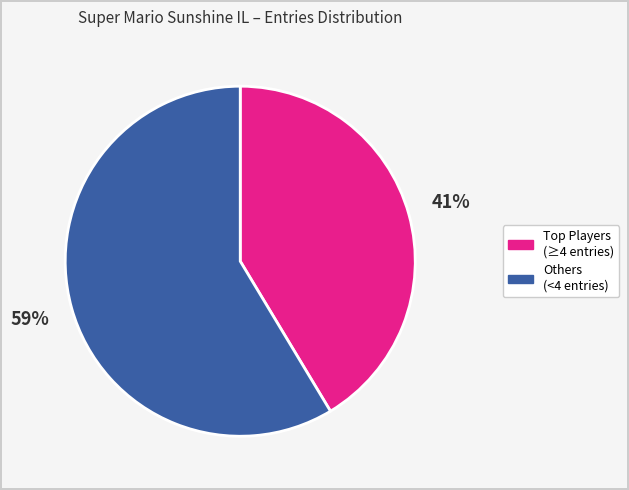

Does any single category account for the majority?

Yes